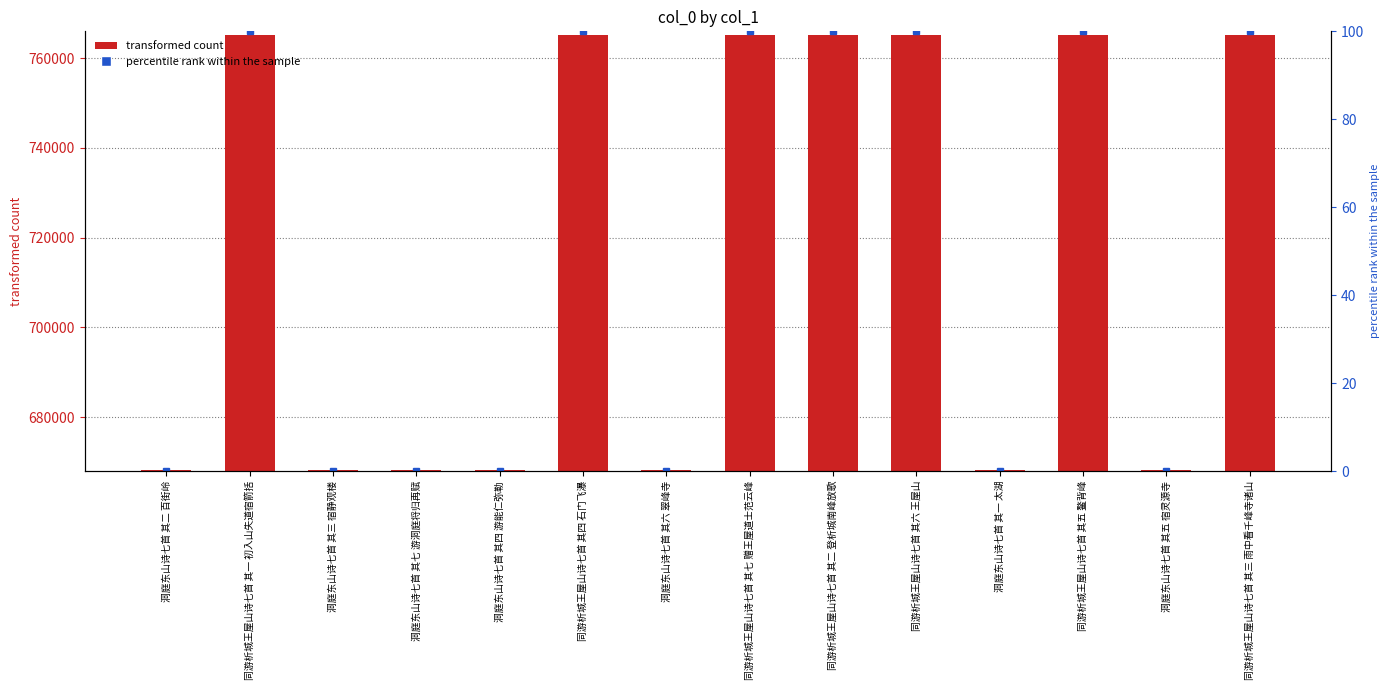

Reading right to left, what are all the values shown in this chart?

同游析城王屋山诗七首 其三 雨中看千峰寺诸山=765155	洞庭东山诗七首 其五 宿灵源寺=668163	同游析城王屋山诗七首 其五 鳌背峰=765157	洞庭东山诗七首 其一 太湖=668159	同游析城王屋山诗七首 其六 王屋山=765158	同游析城王屋山诗七首 其二 登析城南峰放歌=765154	同游析城王屋山诗七首 其七 赠王屋道士范云峰=765159	洞庭东山诗七首 其六 翠峰寺=668164	同游析城王屋山诗七首 其四 石门飞瀑=765156	洞庭东山诗七首 其四 游能仁弥勒=668162	洞庭东山诗七首 其七 游洞庭将归再赋=668165	洞庭东山诗七首 其三 宿静观楼=668161	同游析城王屋山诗七首 其一 初入山失道宿箭括=765153	洞庭东山诗七首 其二 百街岭=668160